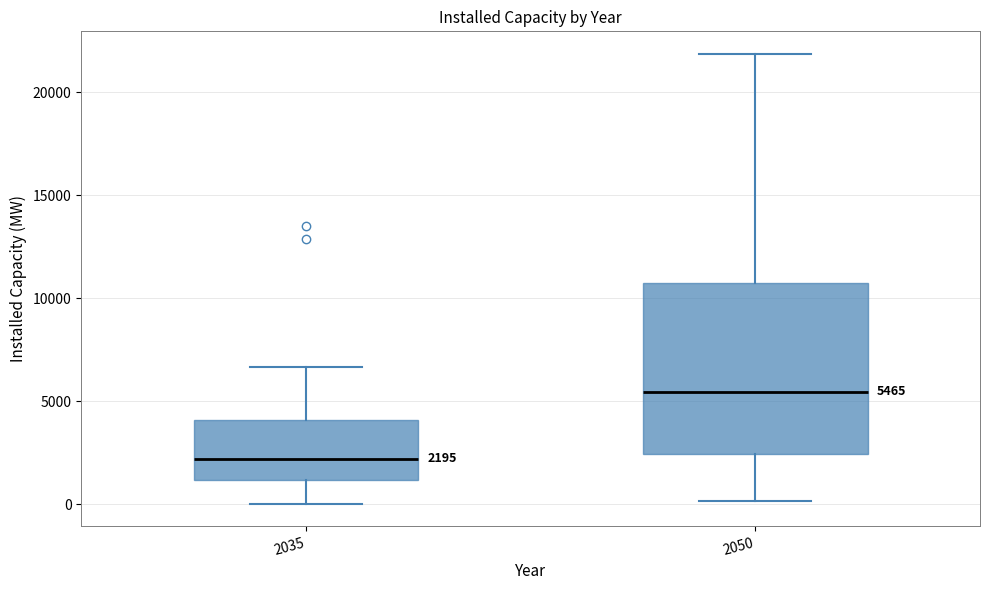

Which box has the highest median line?

2050